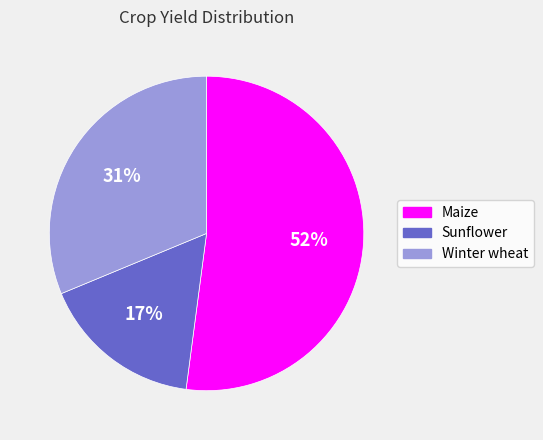

To the nearest percent, what is the difference between the Winter wheat and Maize slice percentages?

21%